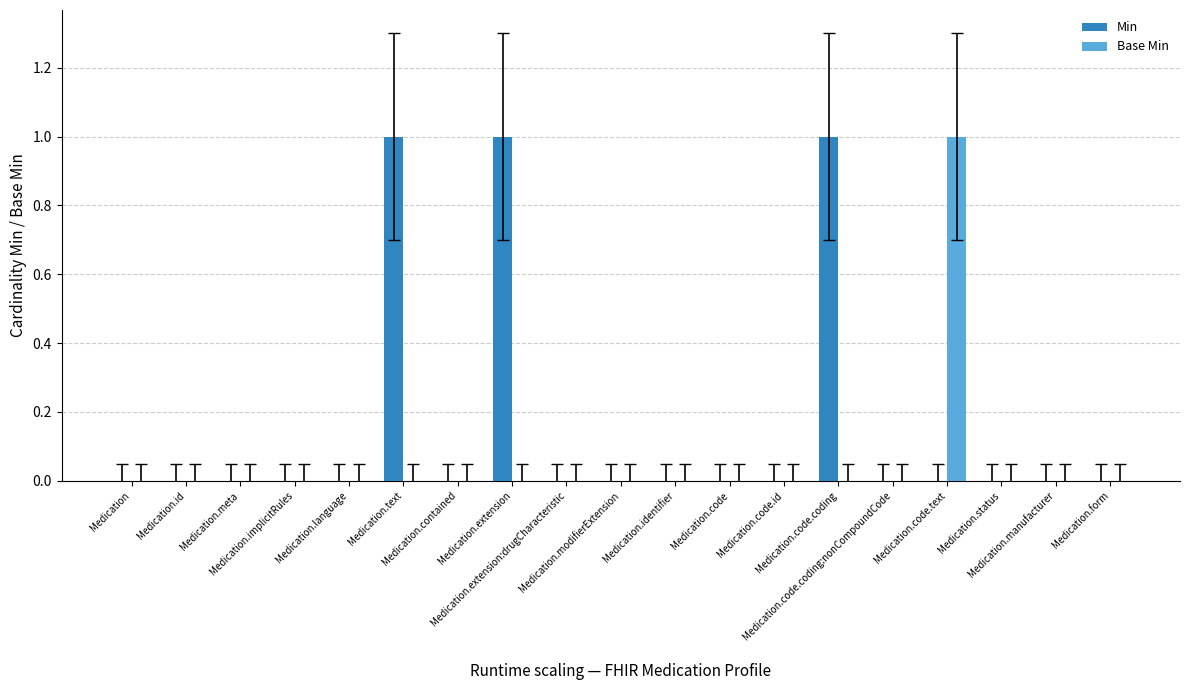

Which series has the largest total across all categories?

Min